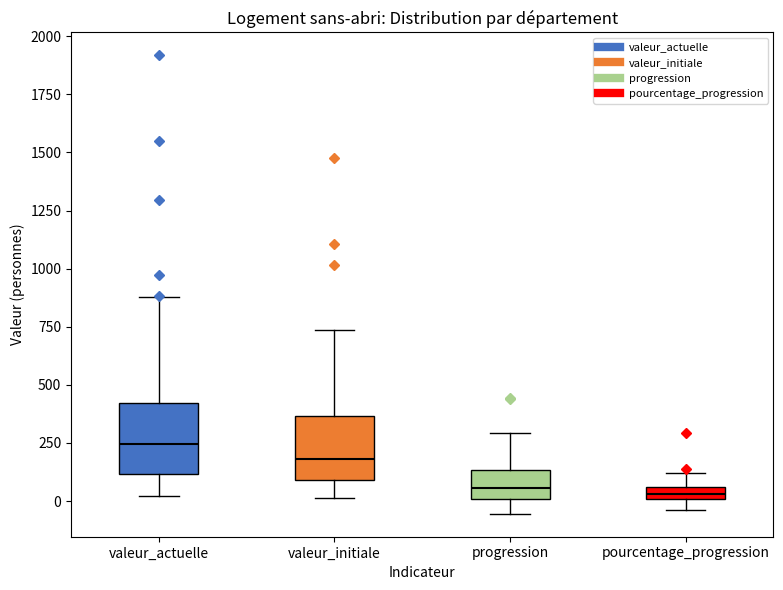

Where is the lower edge of the box for valeur_initiale on the y-axis? The values are not printed on the chart, so give them approximately, as read against the axis.

100